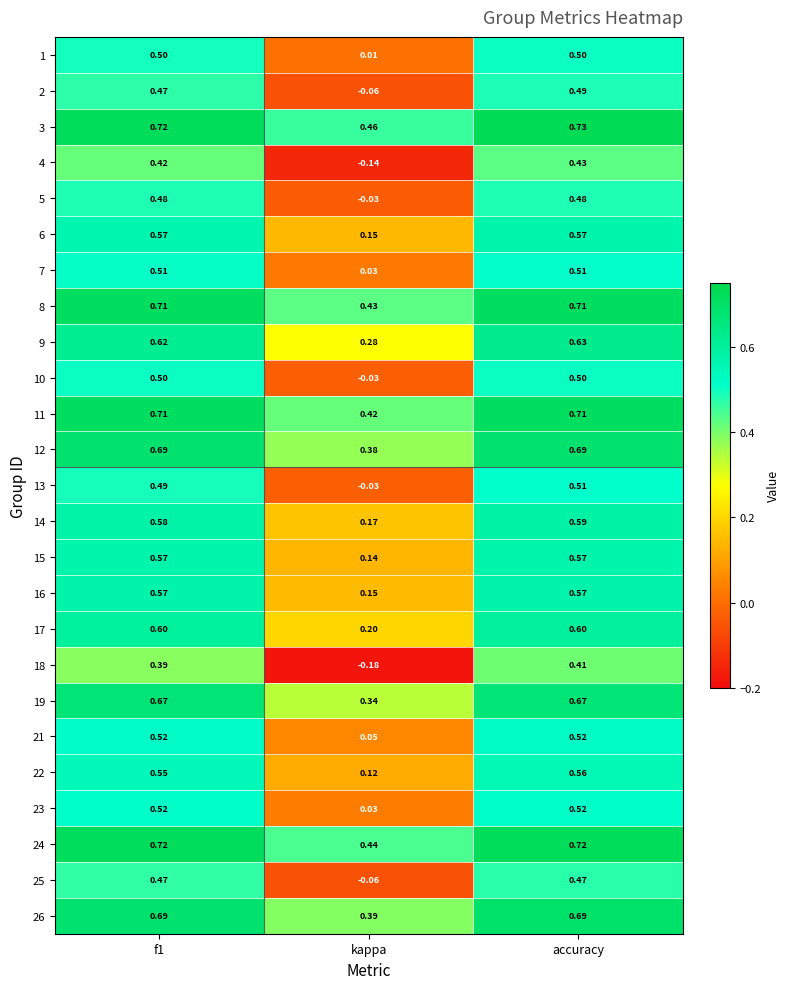

At which category does the chart reach its peak across all series?

accuracy